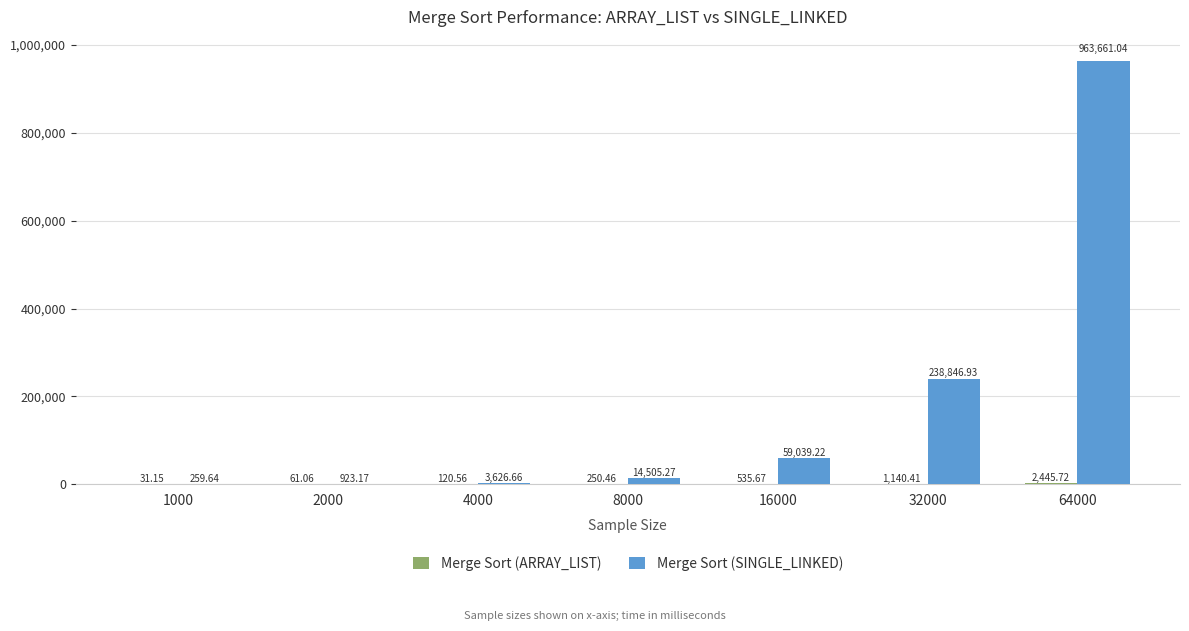

Which series has the widest spread of values?

Merge Sort (SINGLE_LINKED)